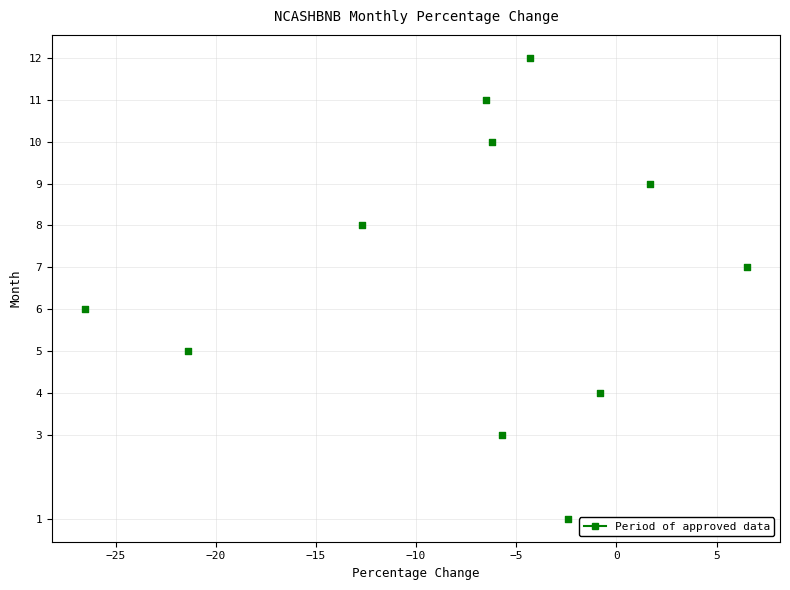

What is the average Y value?

7